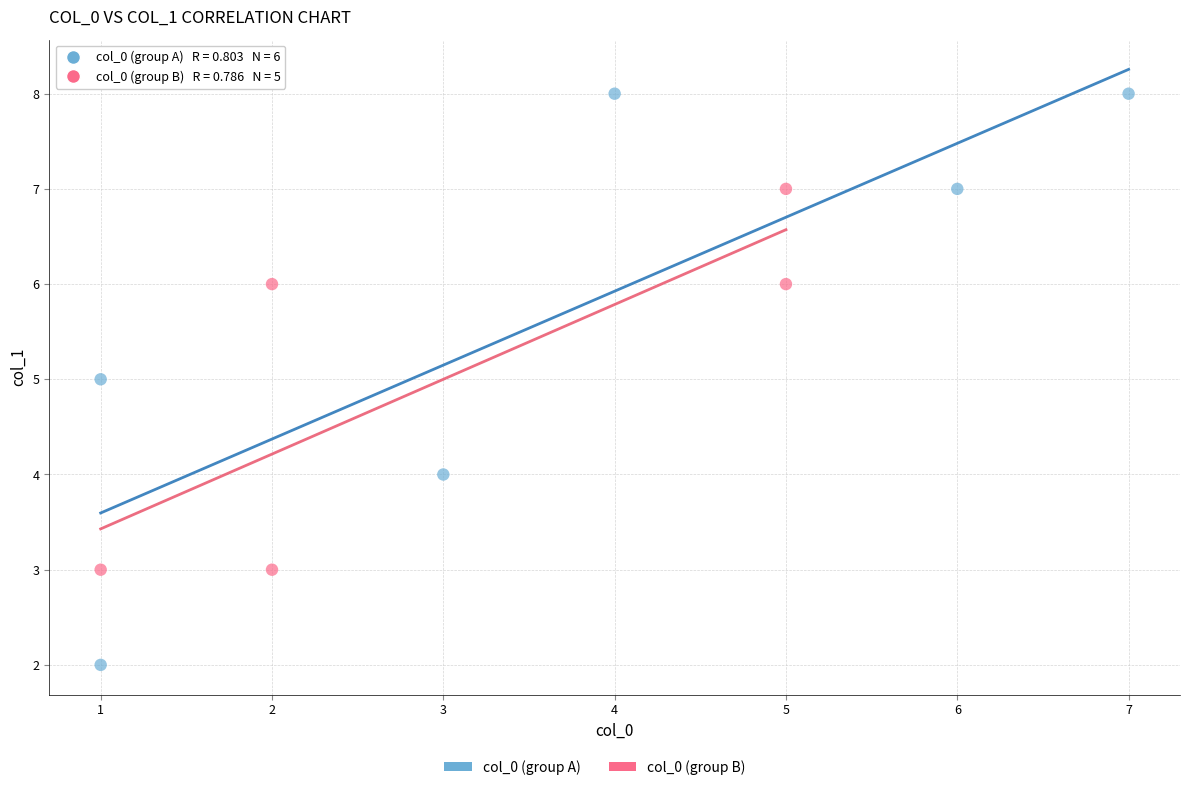

Which series contains the highest Y value?

col_0 (group A)